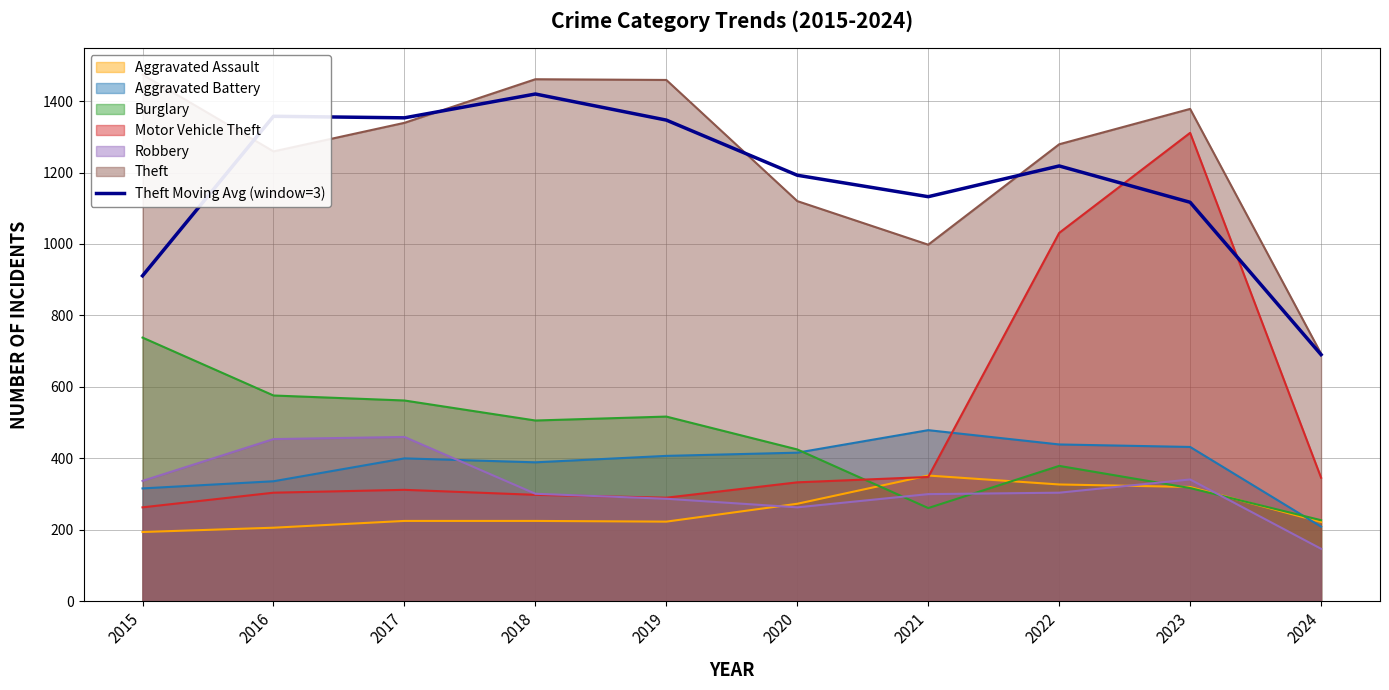

Which label corresponds to the smallest value in the chart?

2024